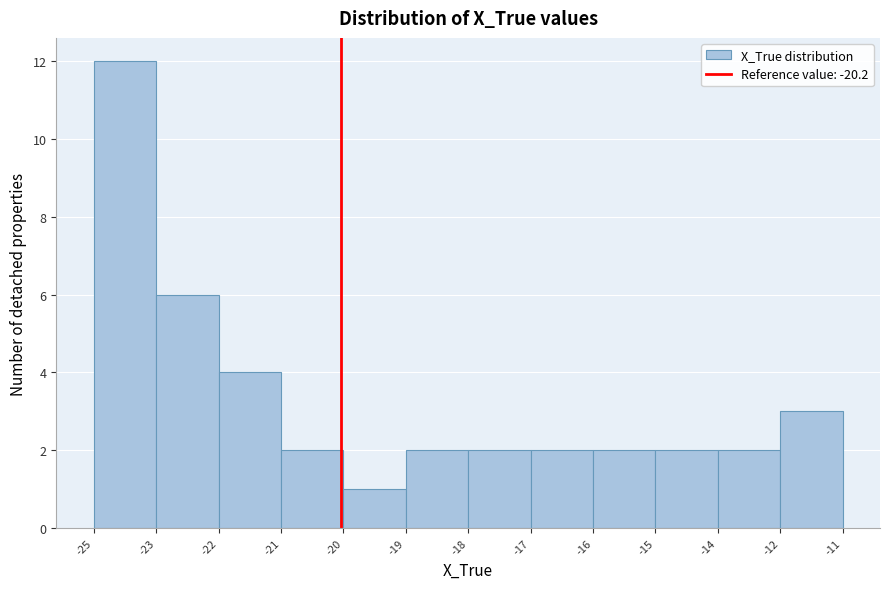

Reading left to right, what are all the values shown in this chart?

-25=12	-23=6	-22=4	-21=2	-20=1	-19=2	-18=2	-17=2	-16=2	-15=2	-14=2	-12=3